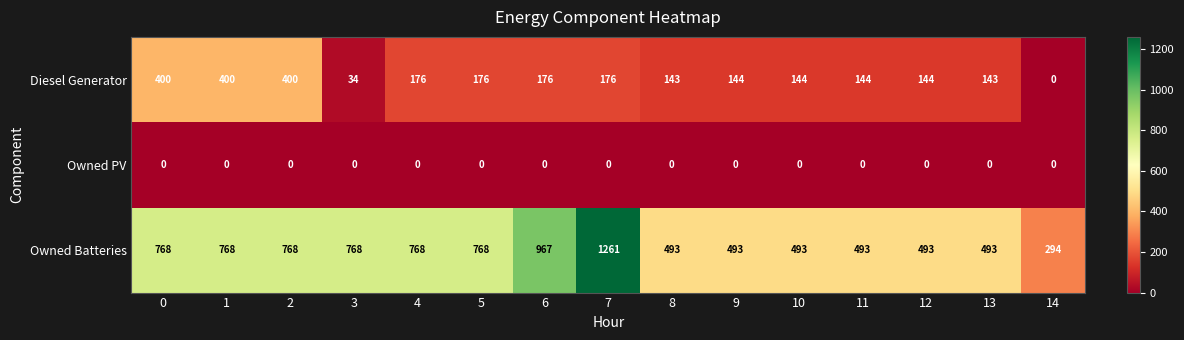

Which series has the largest range (max minus min)?

Owned Batteries